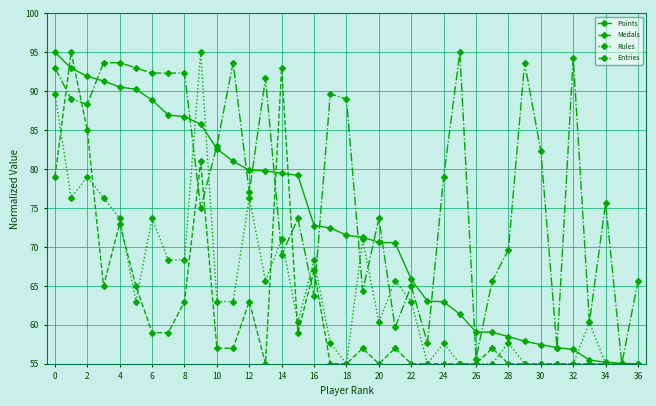

List the series in order of their overall mean, highest first.

Entries, Points, Rules, Medals